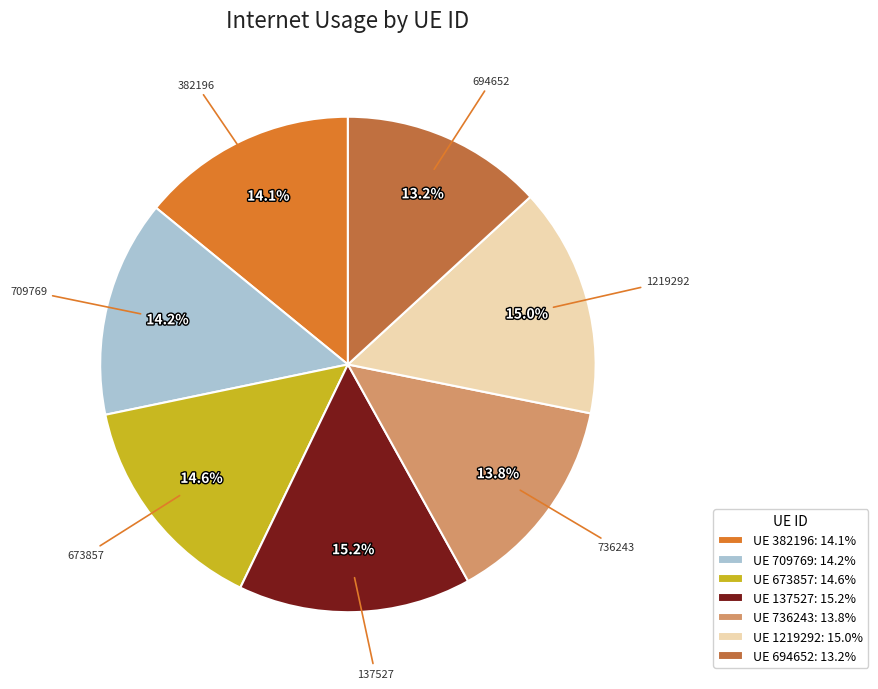

Does any single category account for the majority?

No